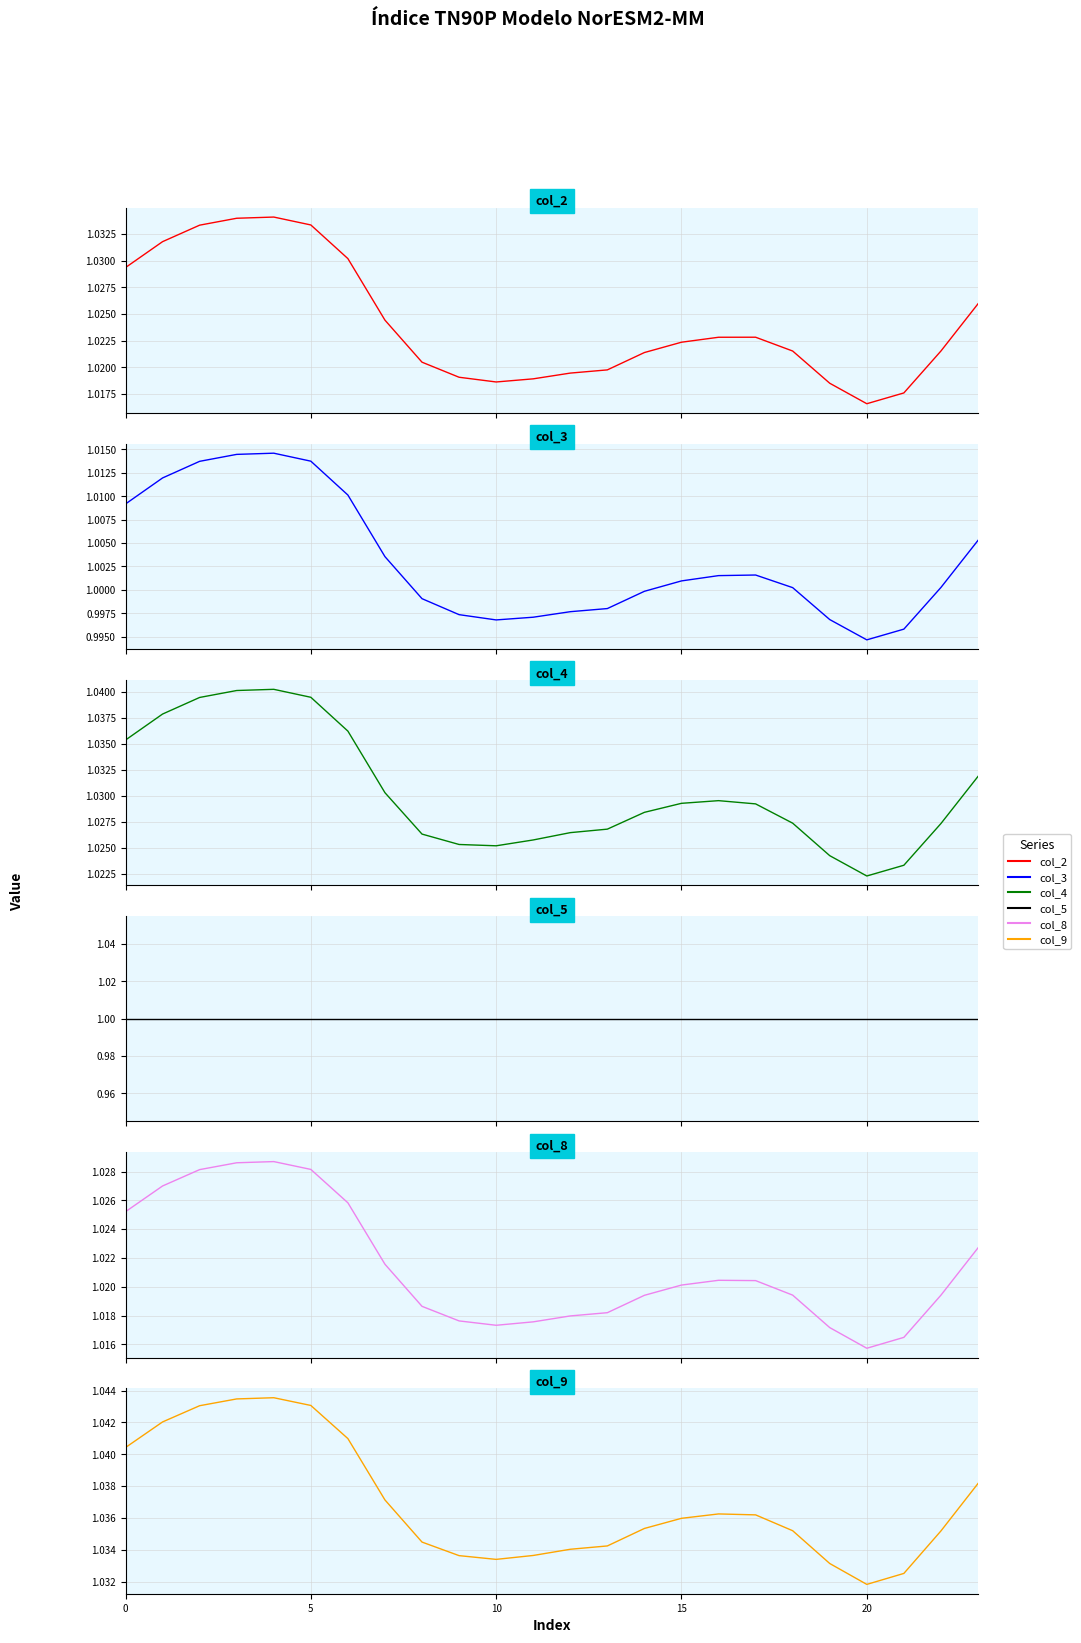

Does the chart display data point markers on the line(s)?

No